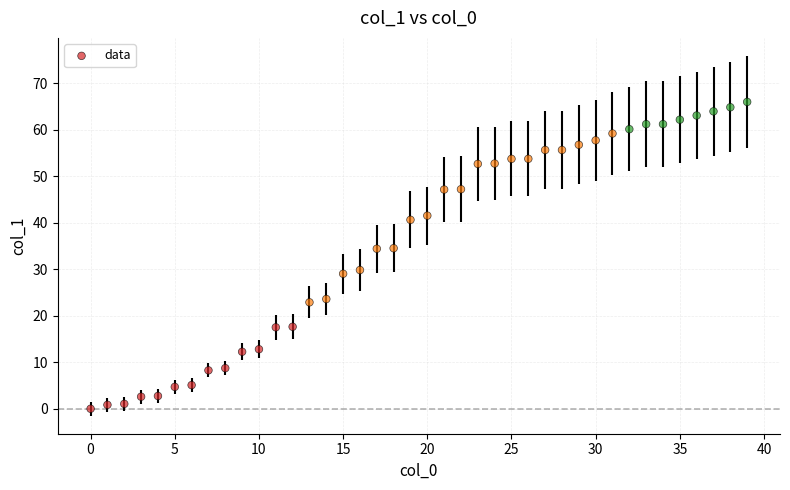

What is the range of Y values (max minus min)?

65.9